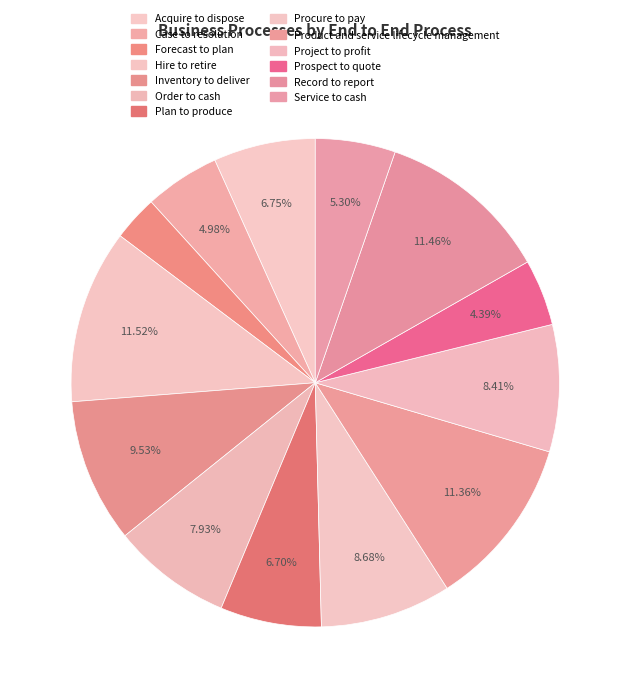

The Case to resolution slice represents 5% of the pie. True or false?

True